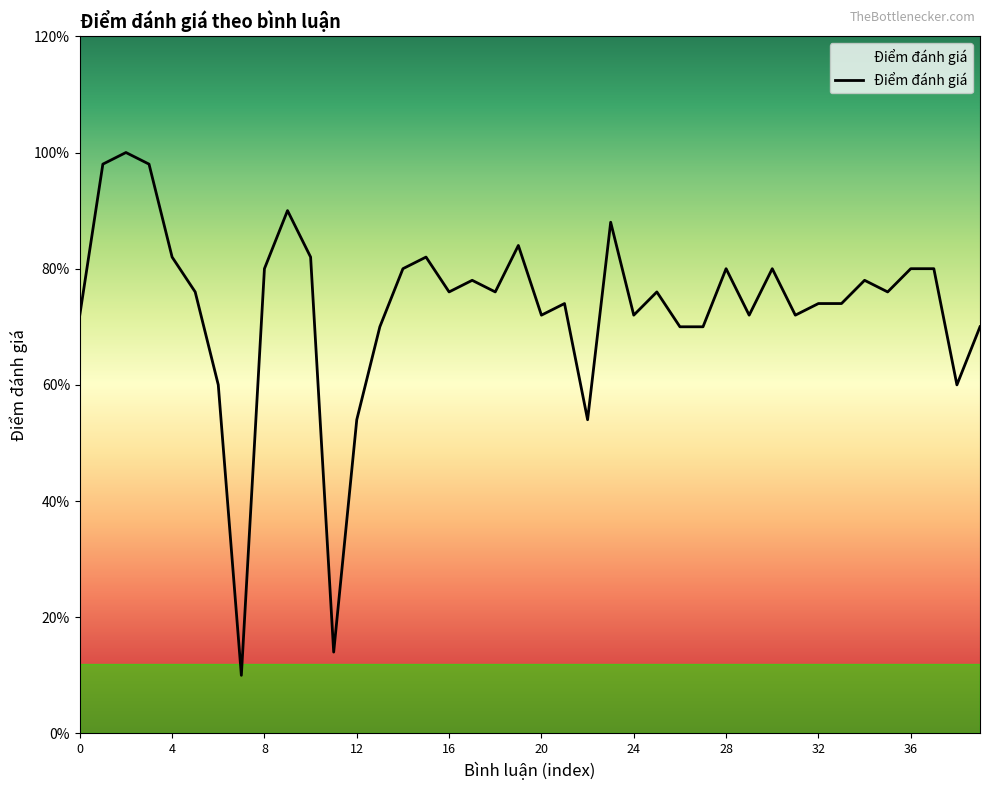

Is this an area chart (filled region under the line)?

Yes